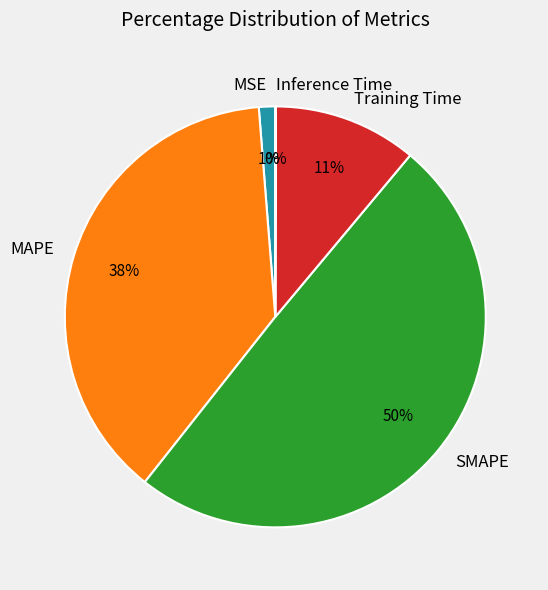

To the nearest percent, what is the difference between the largest and smallest slice percentages?

50%